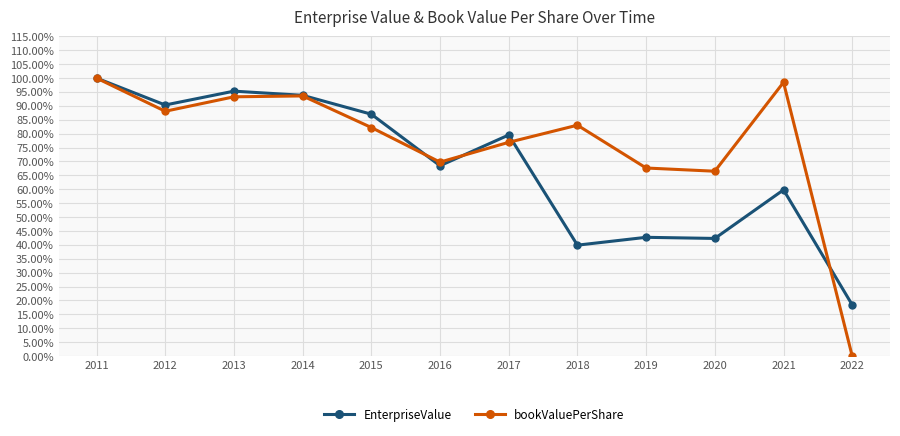

Read the bookValuePerShare value at 2016.

0.7